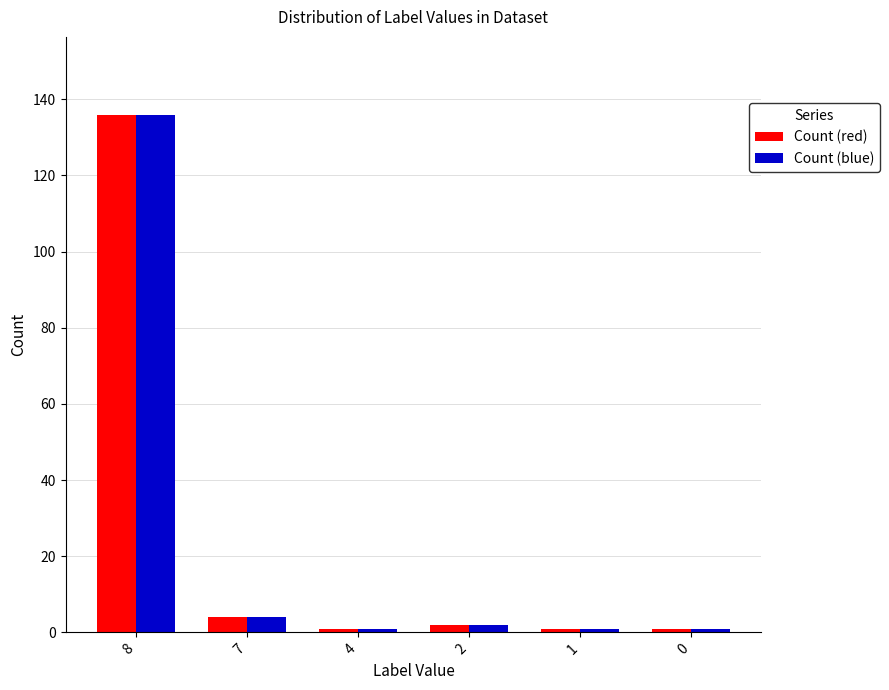

At which category is the sum across all series the highest?

8